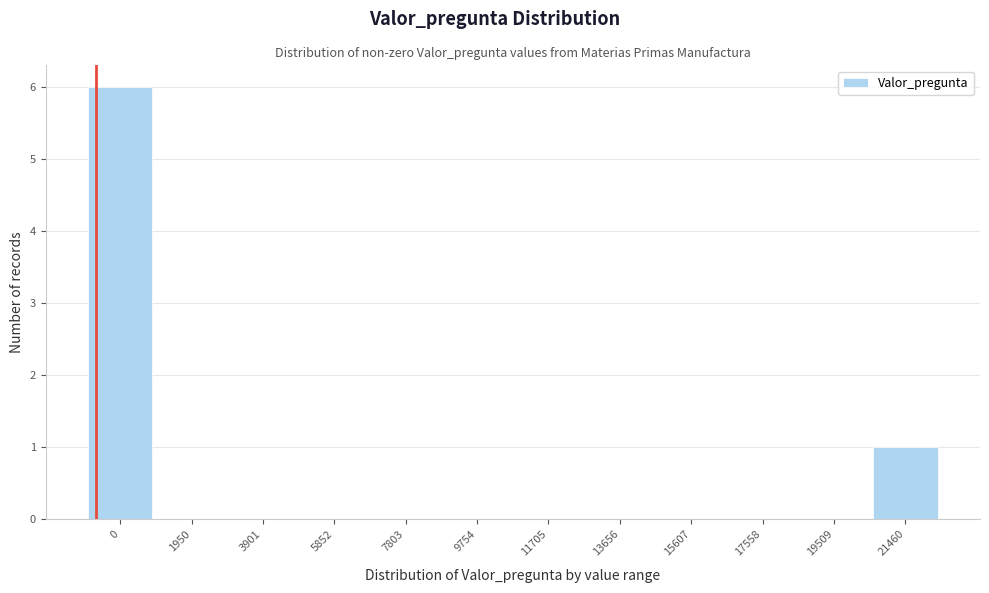

Reading left to right, what are all the values shown in this chart?

0=6	1950=0	3901=0	5852=0	7803=0	9754=0	11705=0	13656=0	15607=0	17558=0	19509=0	21460=1